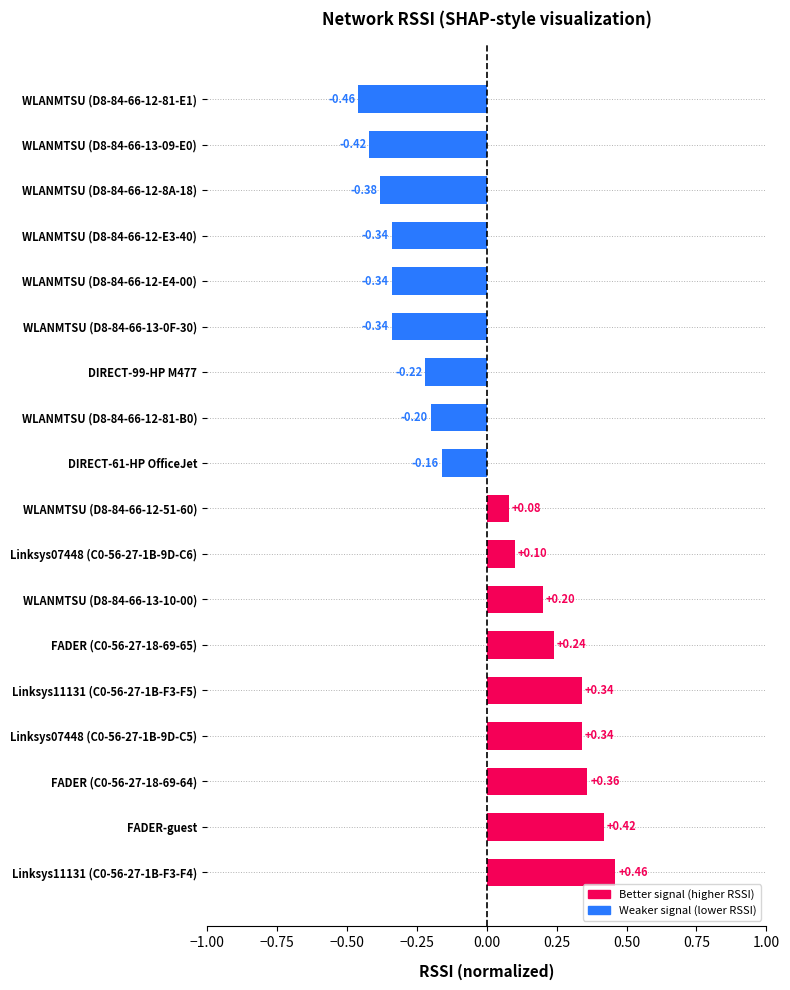

Between FADER (C0-56-27-18-69-64) and DIRECT-61-HP OfficeJet, which is larger?

FADER (C0-56-27-18-69-64)